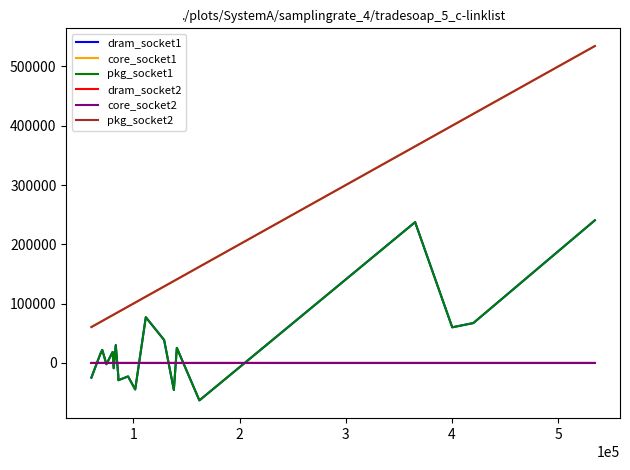

Is this an area chart (filled region under the line)?

No